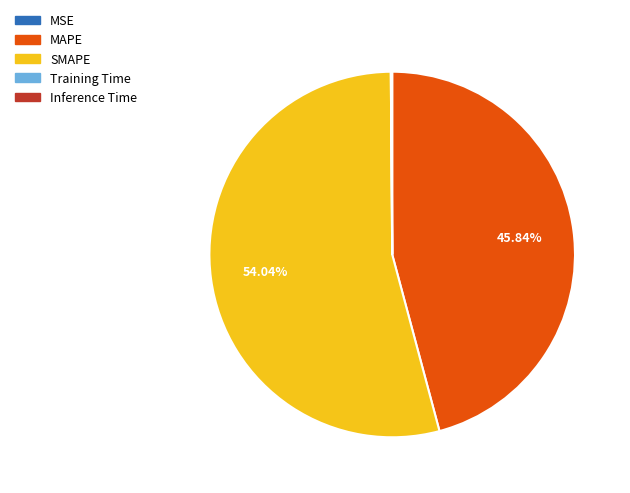

Which slice is the largest?

SMAPE